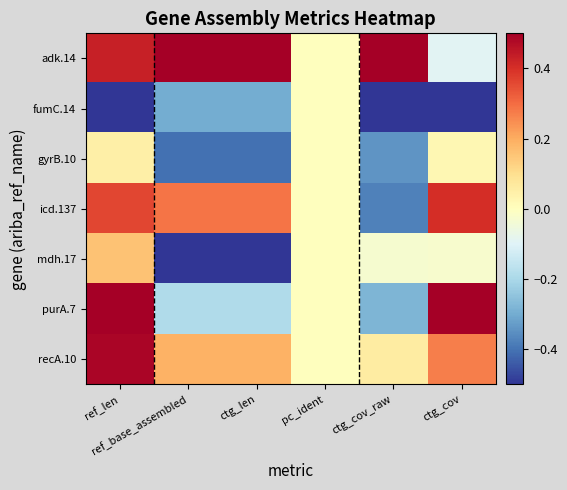

Reading right to left, extract all data points from this chart.

adk.14: ctg_cov=-0.1	ctg_cov_raw=0.5	pc_ident=0.0	ctg_len=0.5	ref_base_assembled=0.5	ref_len=0.4
fumC.14: ctg_cov=-0.5	ctg_cov_raw=-0.5	pc_ident=0.0	ctg_len=-0.3	ref_base_assembled=-0.3	ref_len=-0.5
gyrB.10: ctg_cov=0.0	ctg_cov_raw=-0.3	pc_ident=0.0	ctg_len=-0.4	ref_base_assembled=-0.4	ref_len=0.0
icd.137: ctg_cov=0.4	ctg_cov_raw=-0.4	pc_ident=0.0	ctg_len=0.3	ref_base_assembled=0.3	ref_len=0.4
mdh.17: ctg_cov=-0.0	ctg_cov_raw=-0.0	pc_ident=0.0	ctg_len=-0.5	ref_base_assembled=-0.5	ref_len=0.2
purA.7: ctg_cov=0.5	ctg_cov_raw=-0.3	pc_ident=0.0	ctg_len=-0.2	ref_base_assembled=-0.2	ref_len=0.5
recA.10: ctg_cov=0.3	ctg_cov_raw=0.1	pc_ident=0.0	ctg_len=0.2	ref_base_assembled=0.2	ref_len=0.5